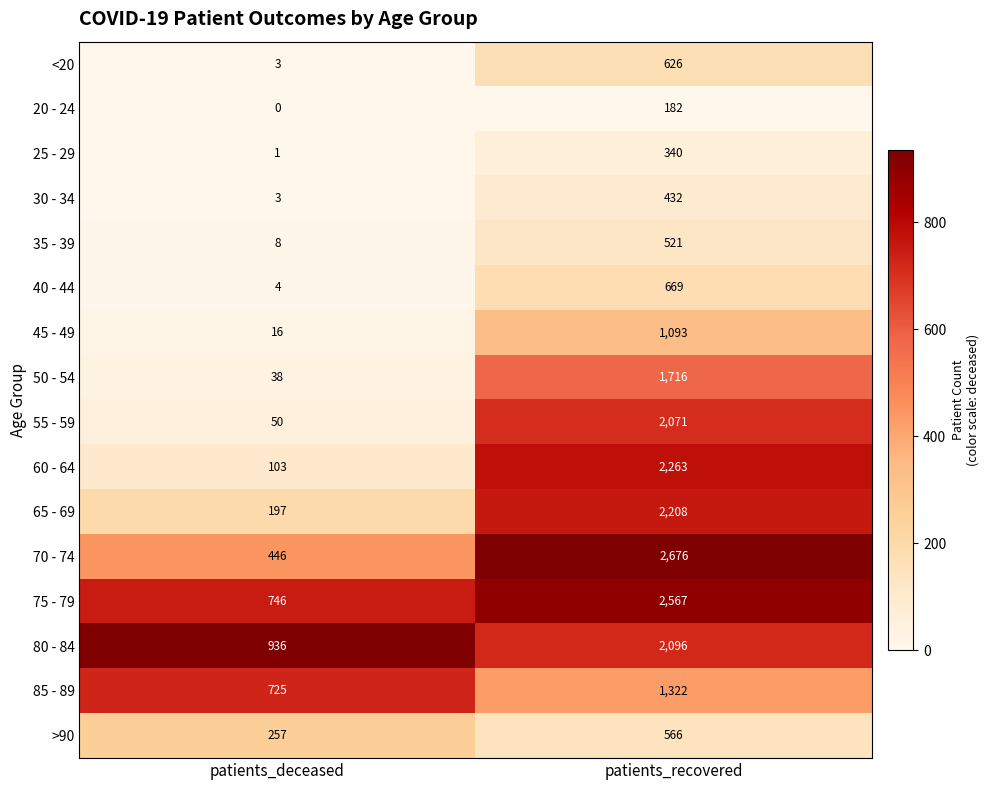

Count the number of data series in this chart.

16